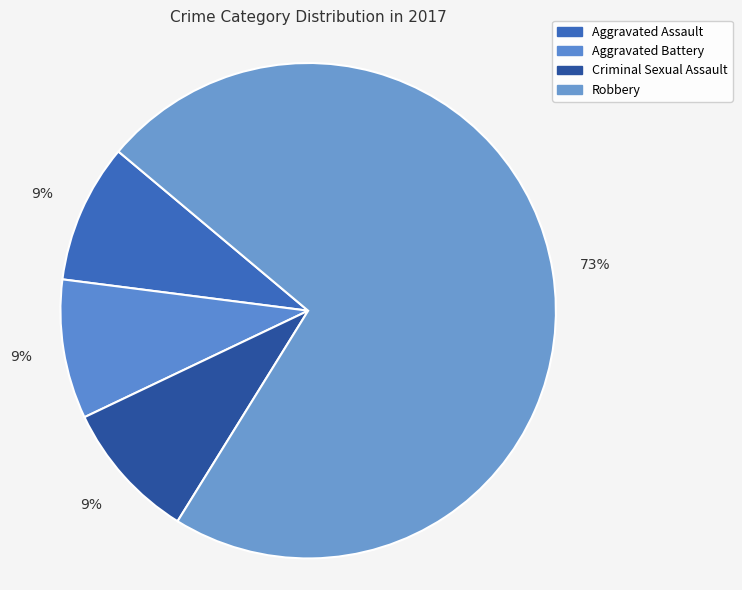

To the nearest percent, what is the combined percentage of Robbery and Aggravated Battery?

82%